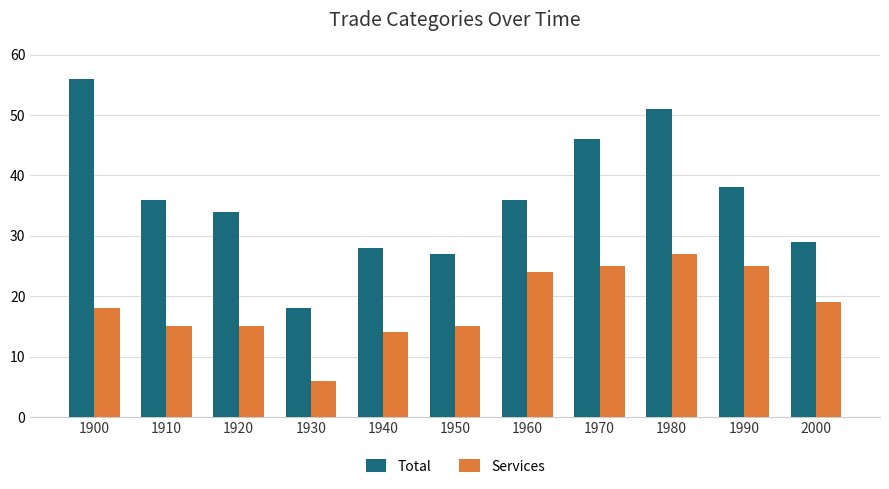

Rank the series by their maximum value, from lowest to highest.

Services, Total